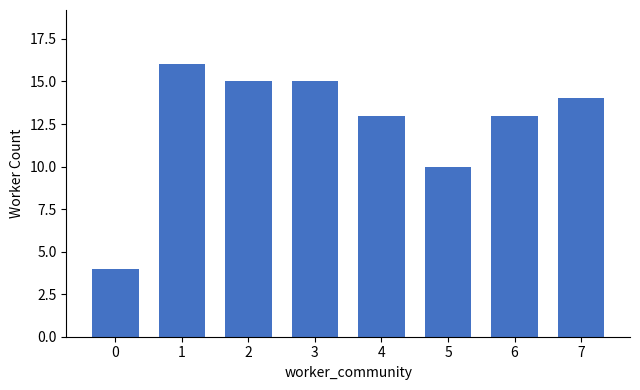

Is it true that the value at 4 is 13?

True